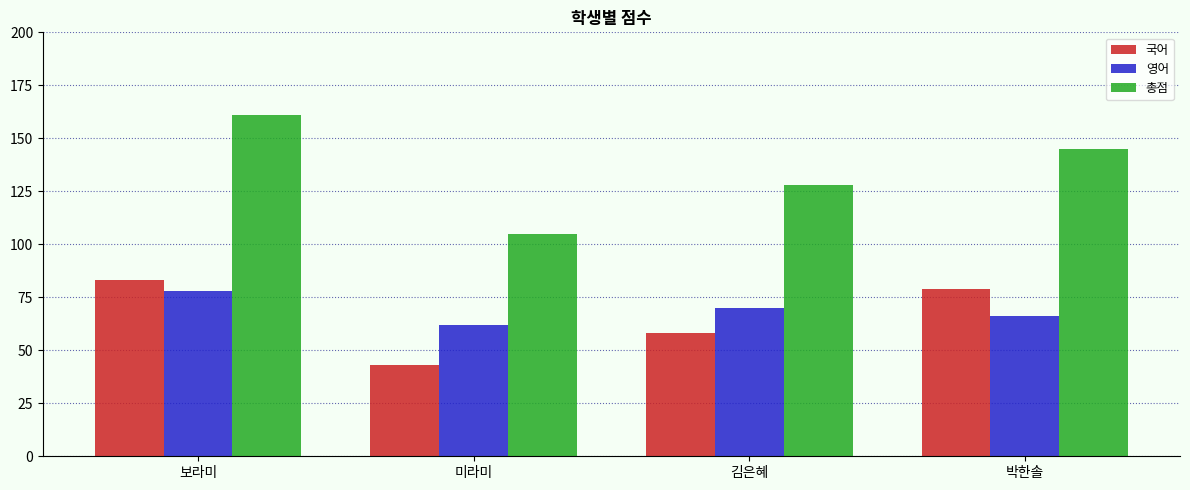

How many distinct data groups are displayed?

3